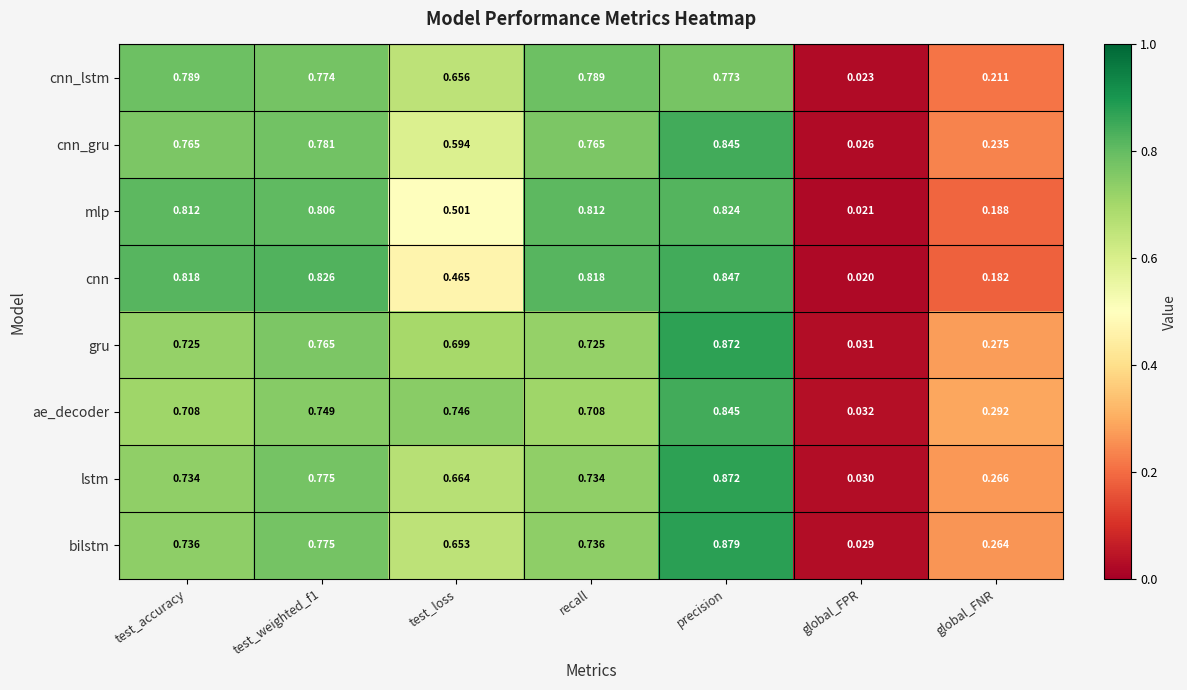

How many distinct data groups are displayed?

8